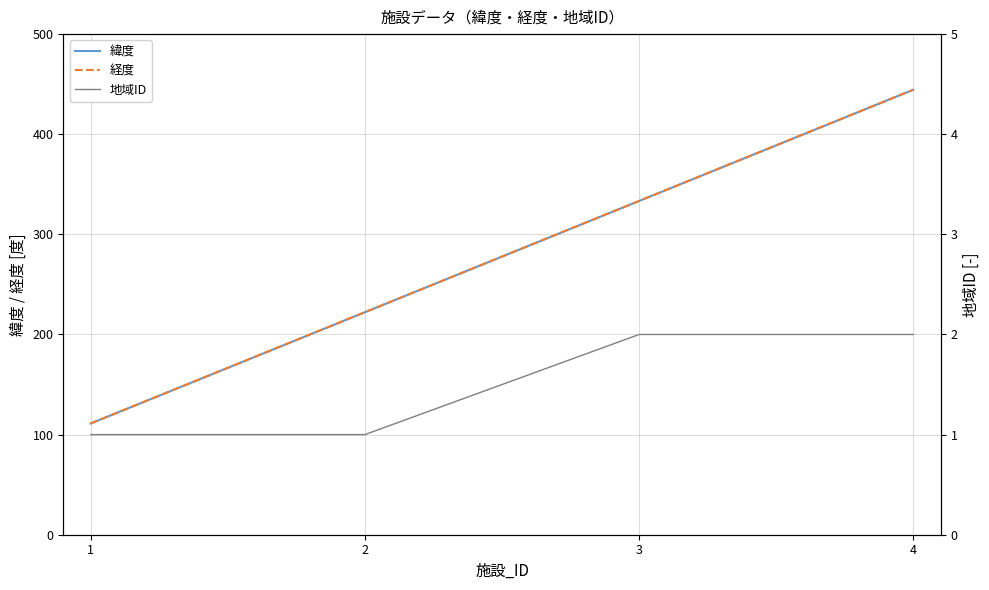

What is the value of the 緯度 point at the 4th from the left?

444.4